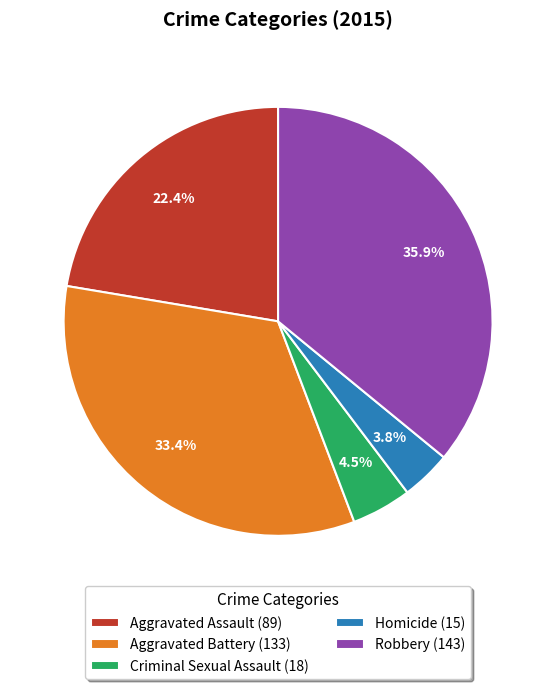

What percentage do Homicide and Aggravated Battery together represent?

37.2%